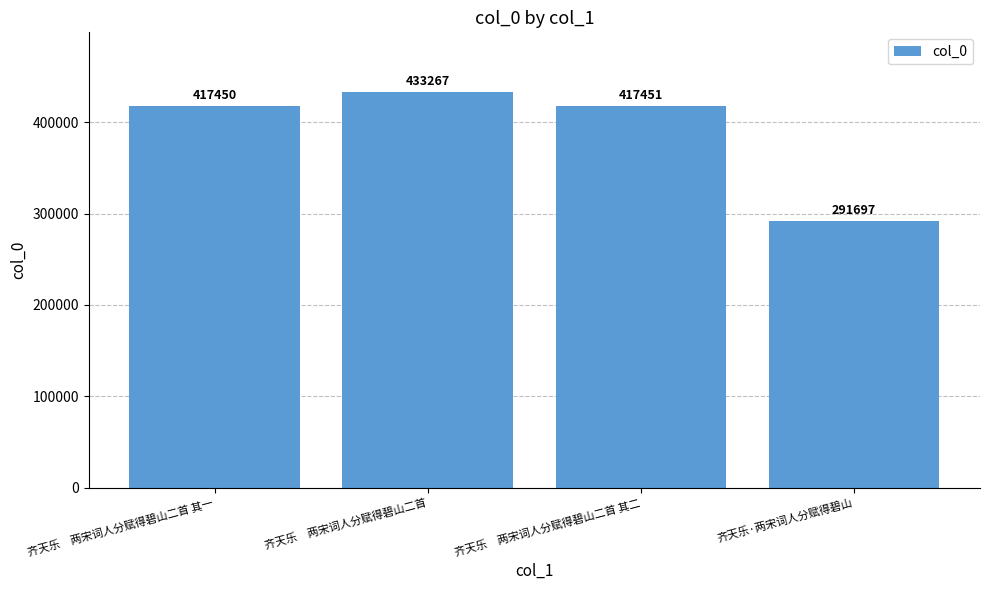

What is the label of the 3rd bar from the left?

齐天乐　两宋词人分赋得碧山二首 其二